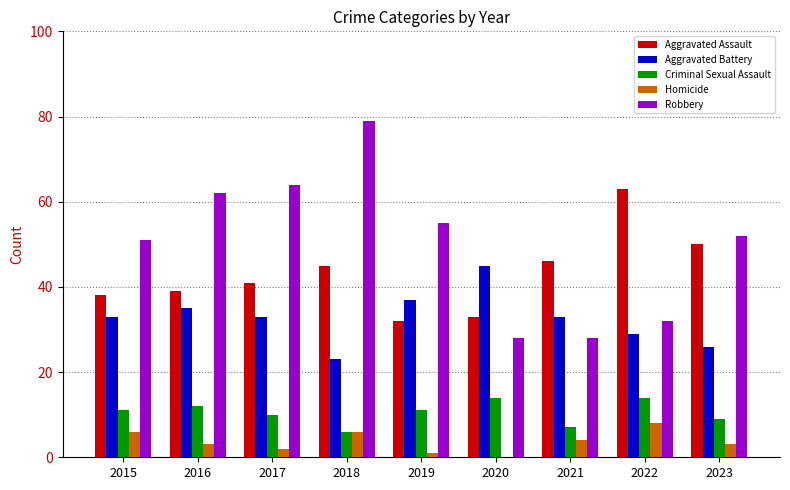

Reading left to right, extract all data points from this chart.

Aggravated Assault: 38	39	41	45	32	33	46	63	50
Aggravated Battery: 33	35	33	23	37	45	33	29	26
Criminal Sexual Assault: 11	12	10	6	11	14	7	14	9
Homicide: 6	3	2	6	1	0	4	8	3
Robbery: 51	62	64	79	55	28	28	32	52